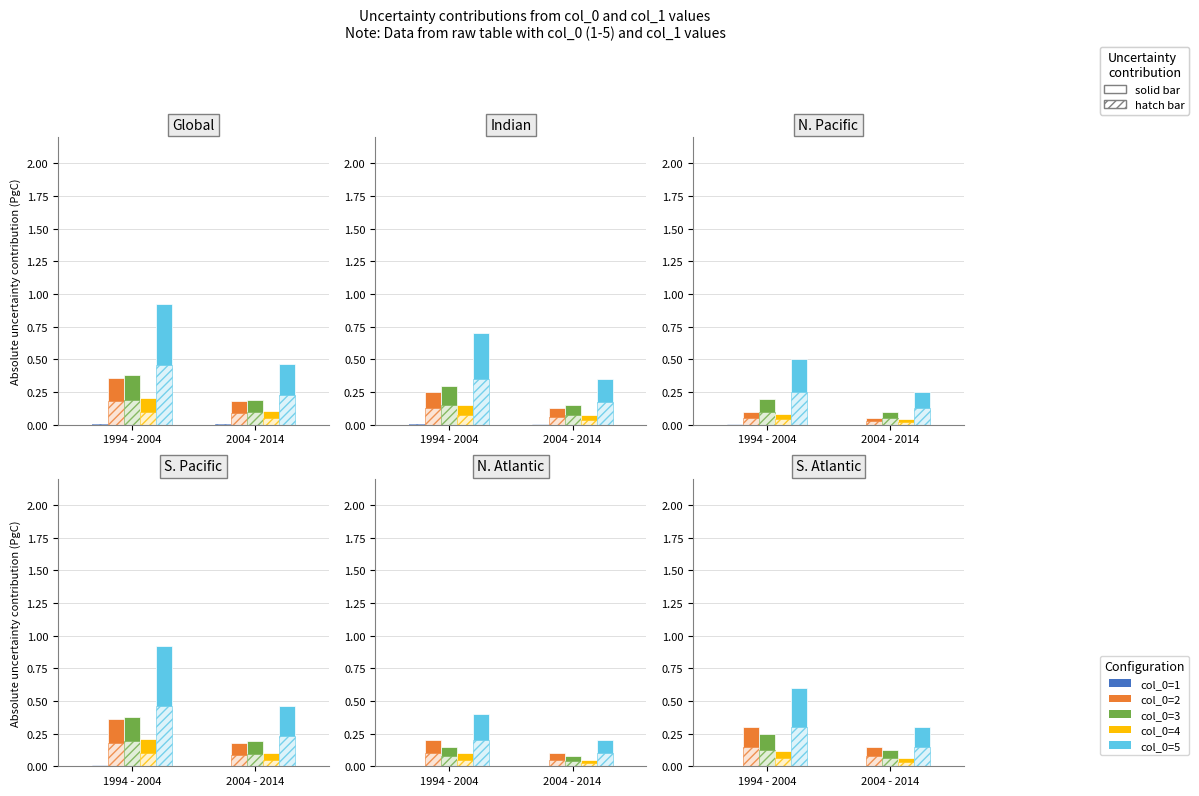

How many col_0=1 values are between 0 and 1?

2